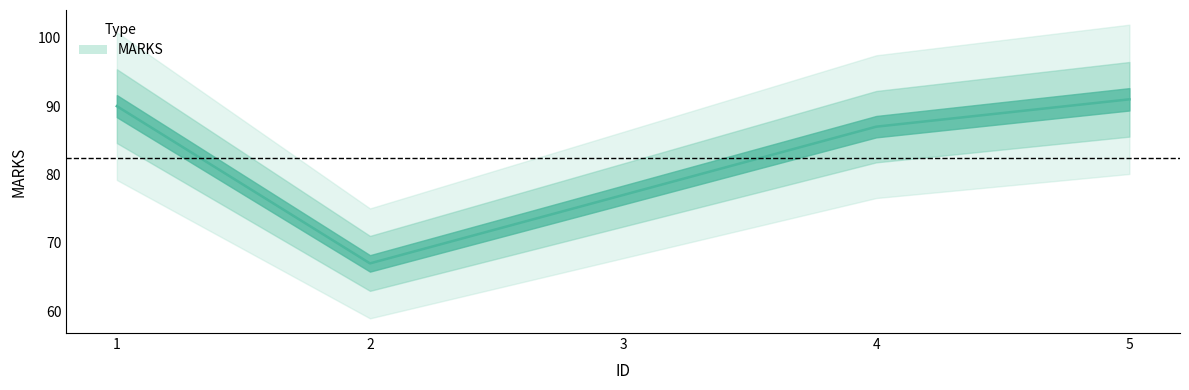

Approximately how many times larger is the value at 2 compared to 5?

0.7